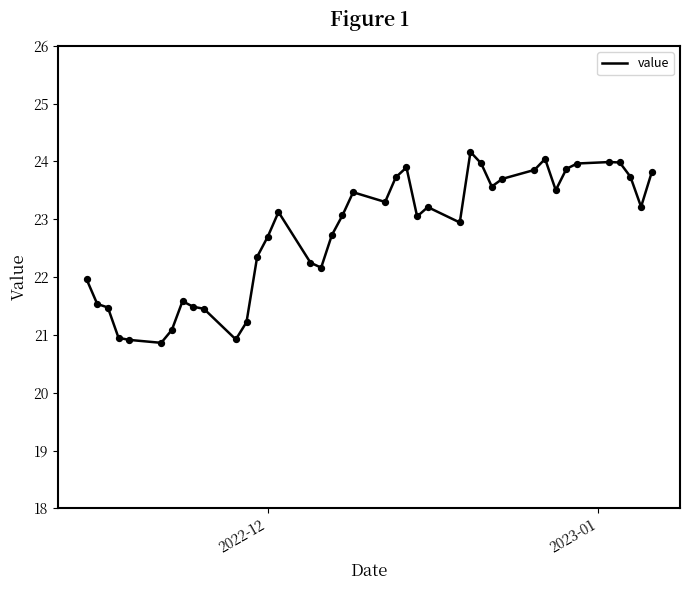

What is the greatest value displayed?

24.2